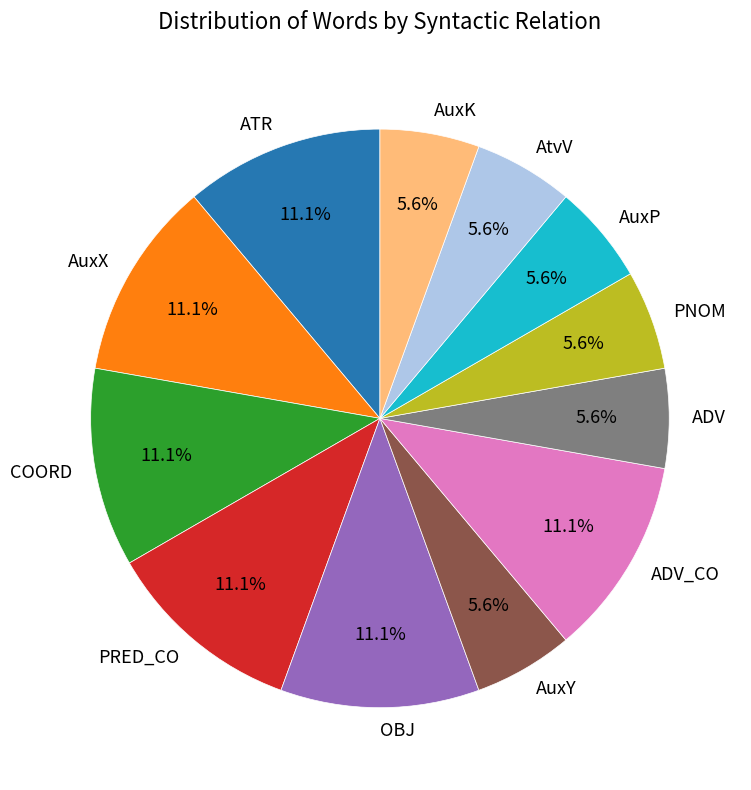

Is the sum of ATR and OBJ greater than half?

No